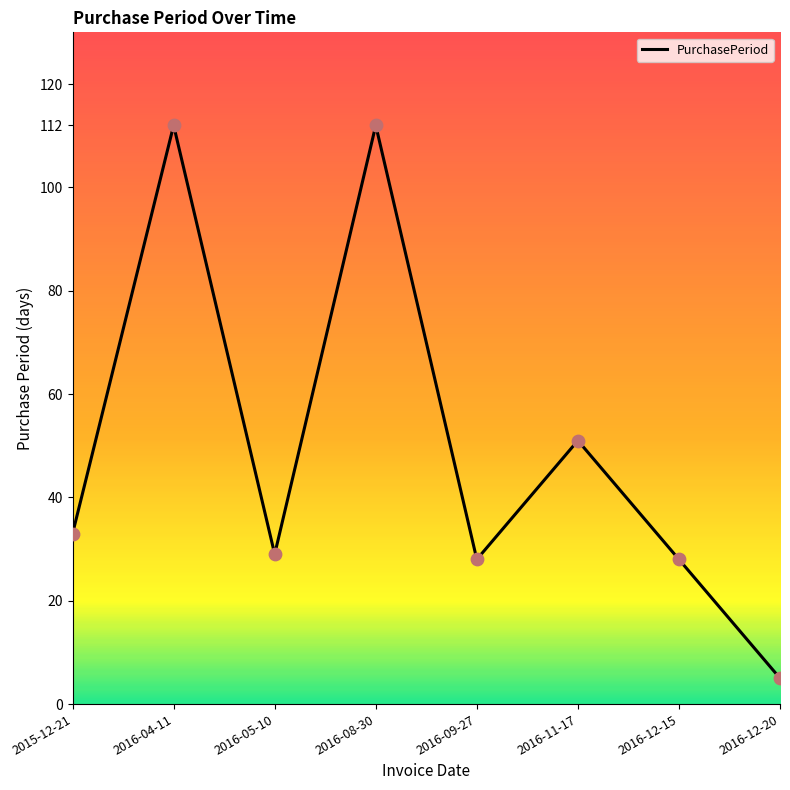

Which has a higher value, 2016-09-27 or 2016-11-17?

2016-11-17